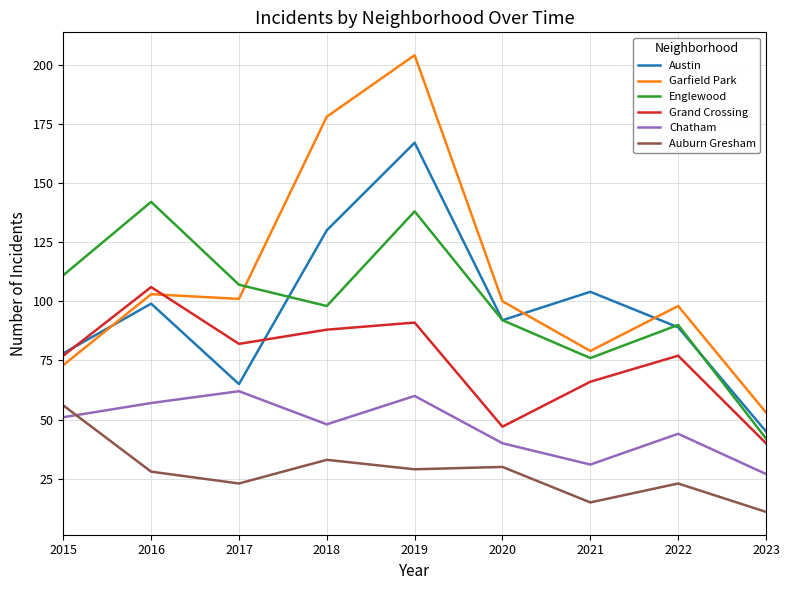

Is it true that Austin equals 88 at 2017?

False